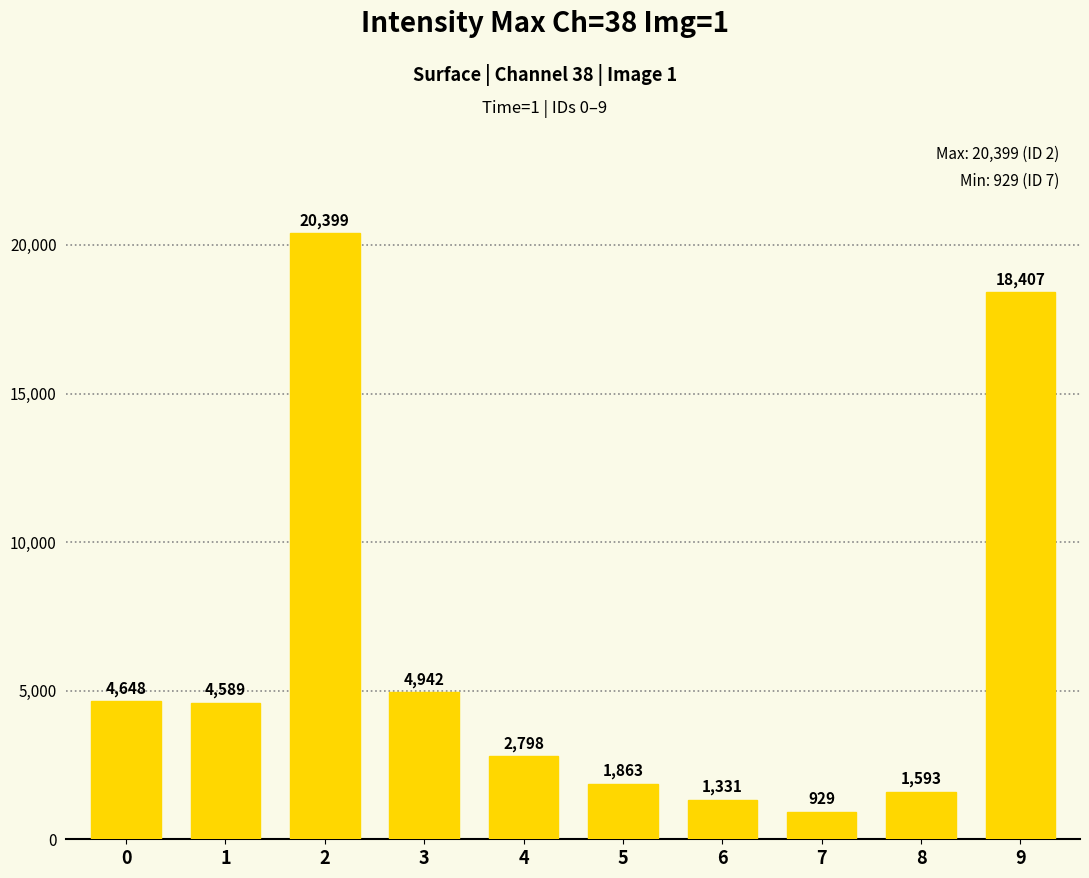

Are the bars grouped side by side (vs. stacked)?

No